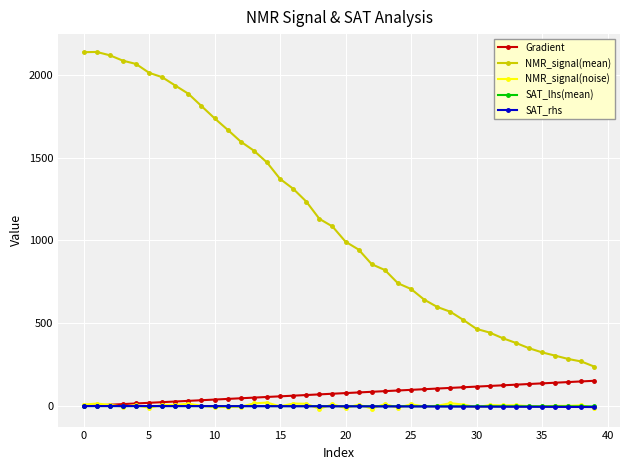

How many values in the NMR_signal(mean) series exceed 1084?

20